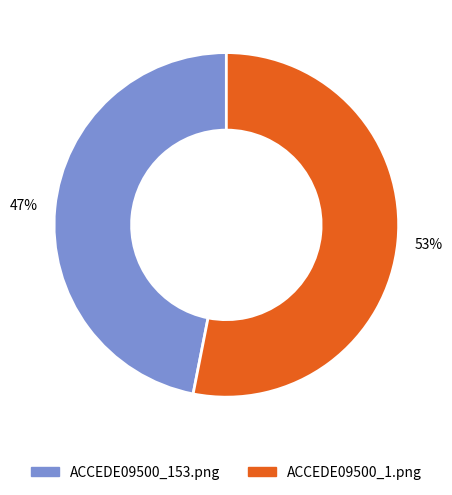

Which slice is the largest?

ACCEDE09500_1.png